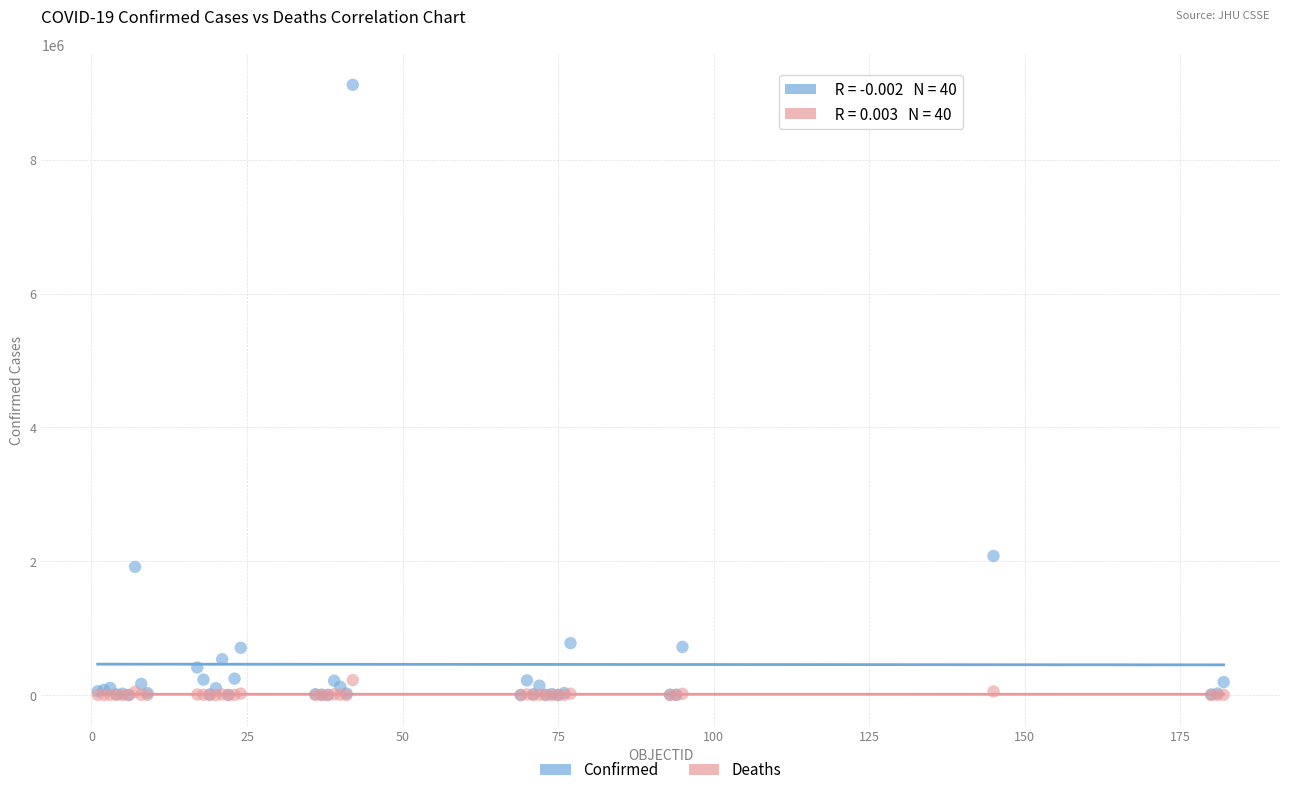

In the Confirmed series, what Y value is closest to 4559346?

2077633